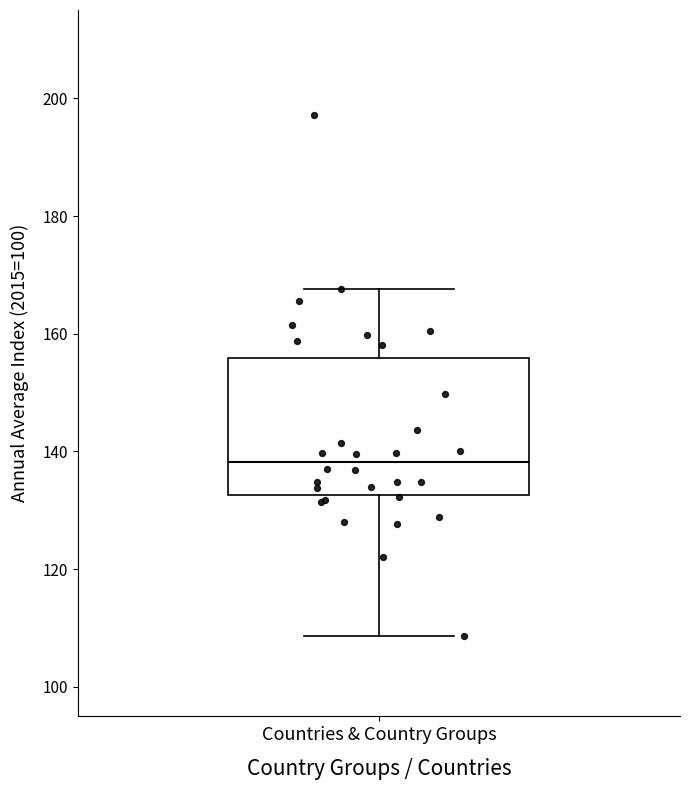

Transcribe this box plot: give where the median line is, the range the box spans, and where the two whiskers end, as read against the y-axis. The values are not printed on the chart, so give them approximately, as read against the axis.

median 138, box 132 to 156, whiskers 108 to 168